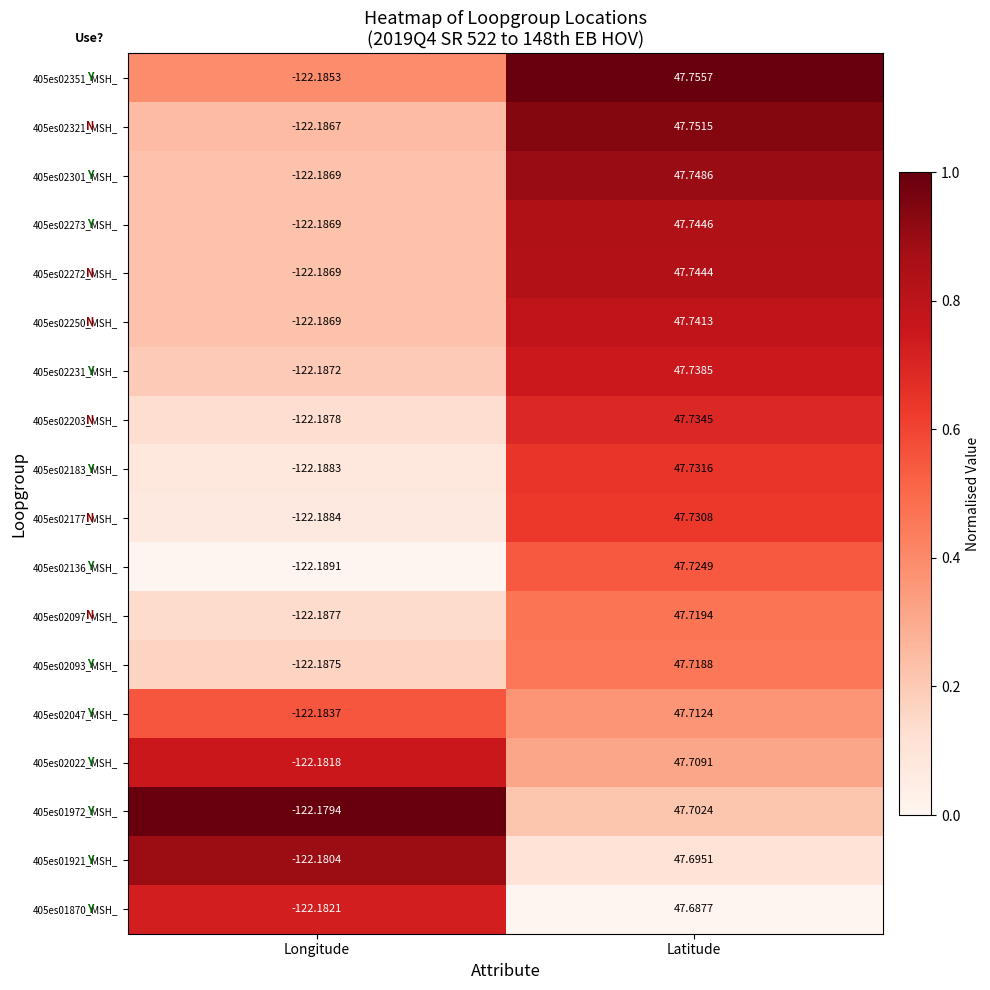

At which label does 405es02351_MSH_ reach its minimum?

Longitude